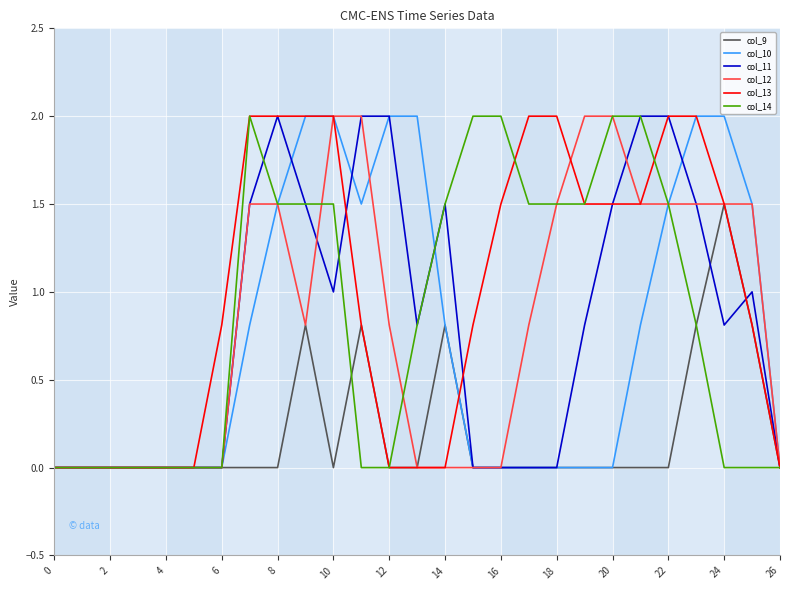

What is the difference between the highest and lowest values at 10?

2.0